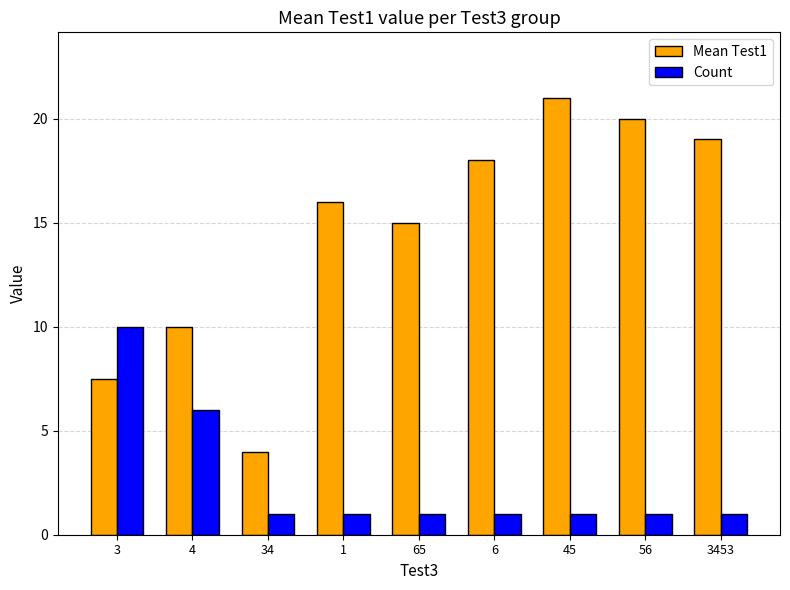

Where is Count nearest to the value 5?

4